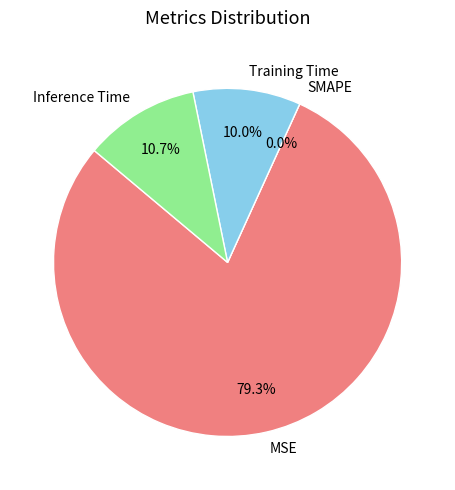

Rank the categories by value from highest to lowest.

MSE, Inference Time, Training Time, SMAPE